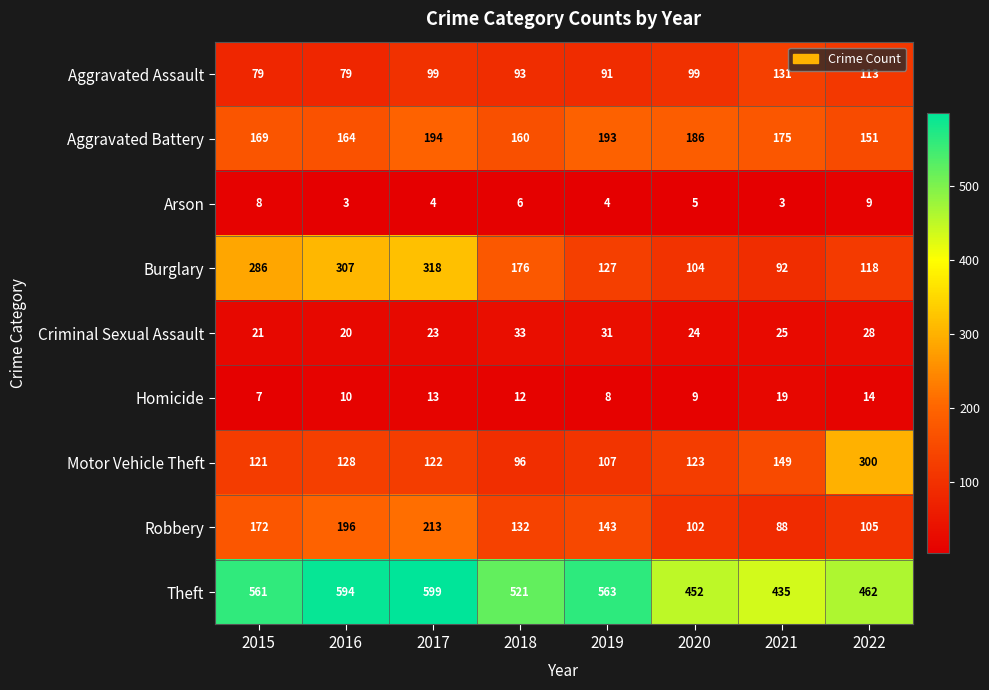

How many data points does each series have?

8